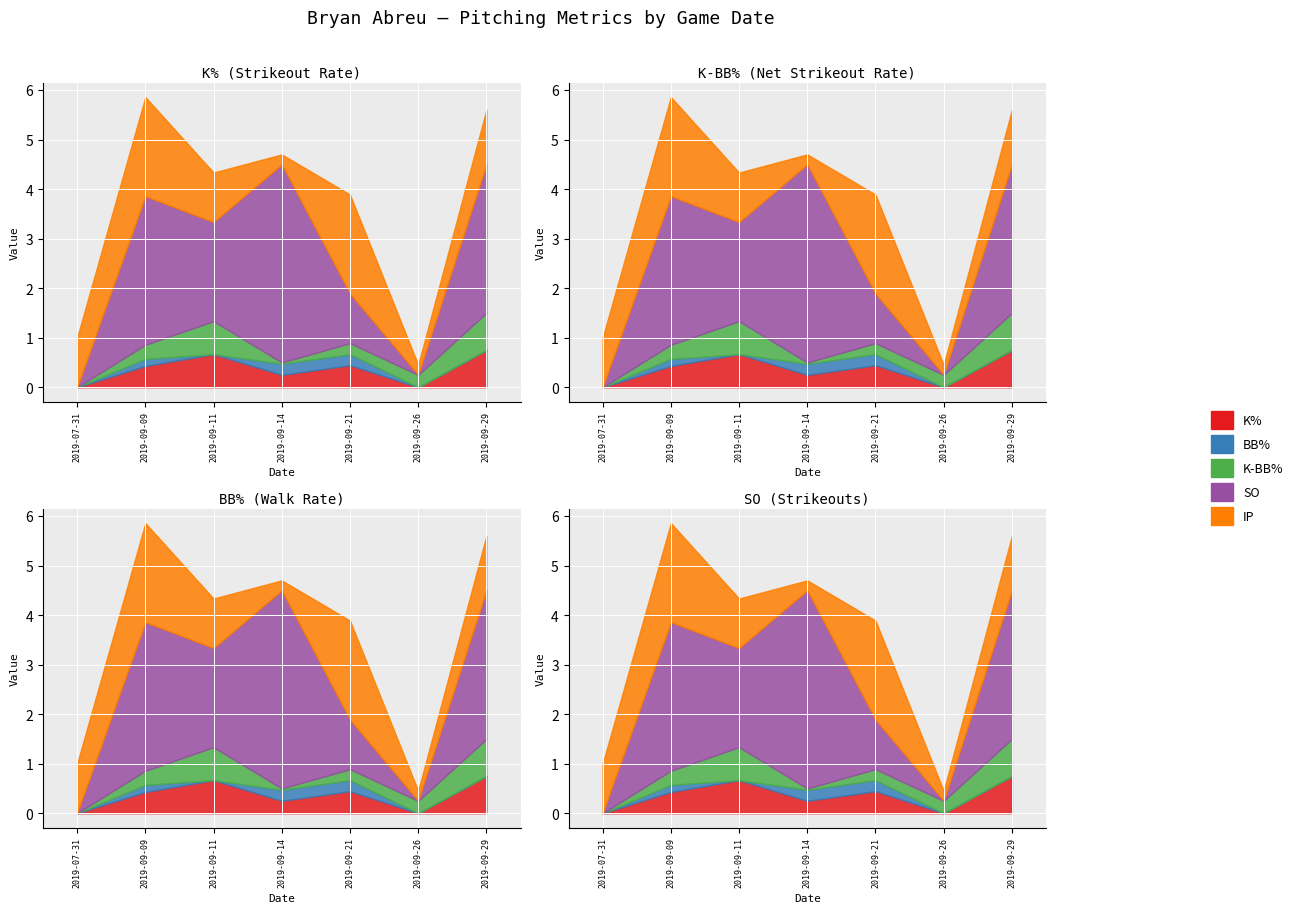

True or false: BB% has a value of 0.0 at 2019-09-11.

True